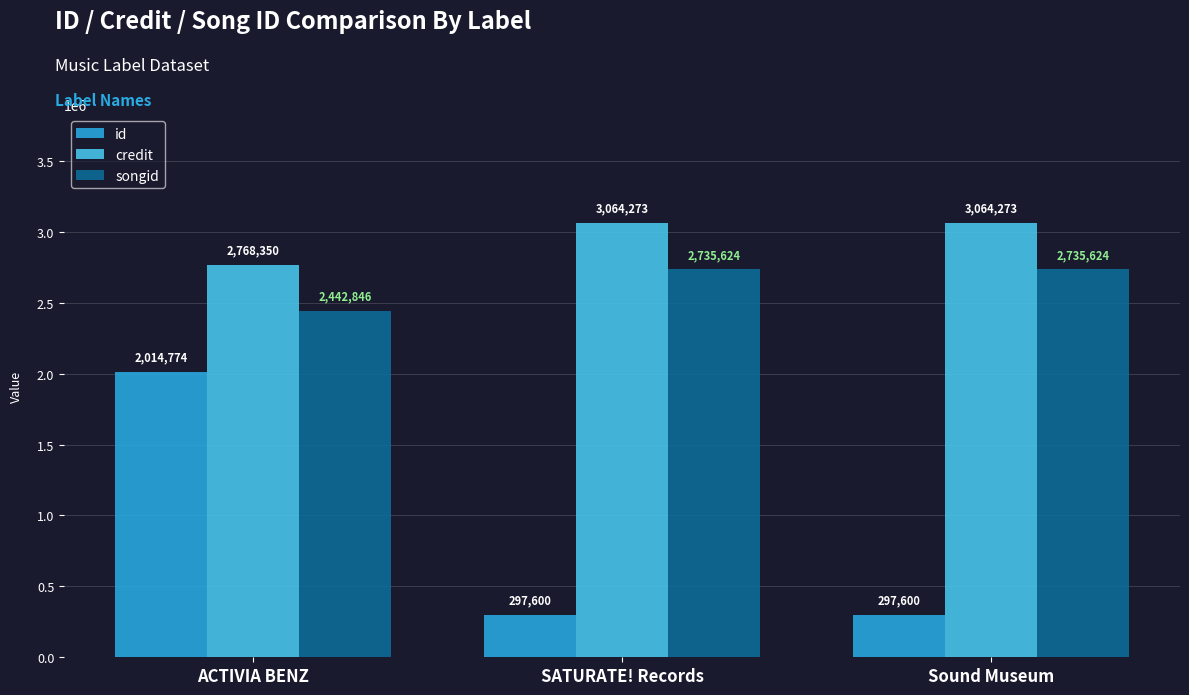

True or false: songid has a value of 2735624 at SATURATE! Records.

True